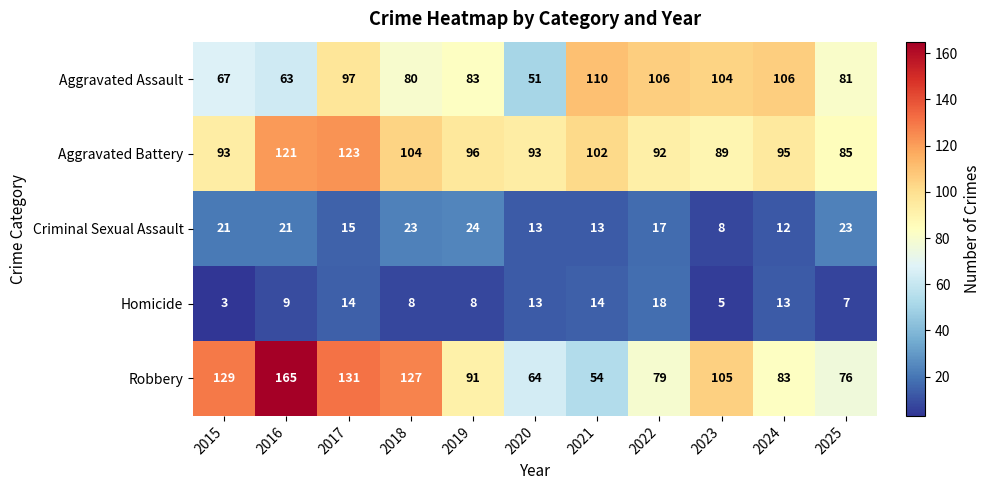

Read the Criminal Sexual Assault value at 2015, to the nearest 10.

20